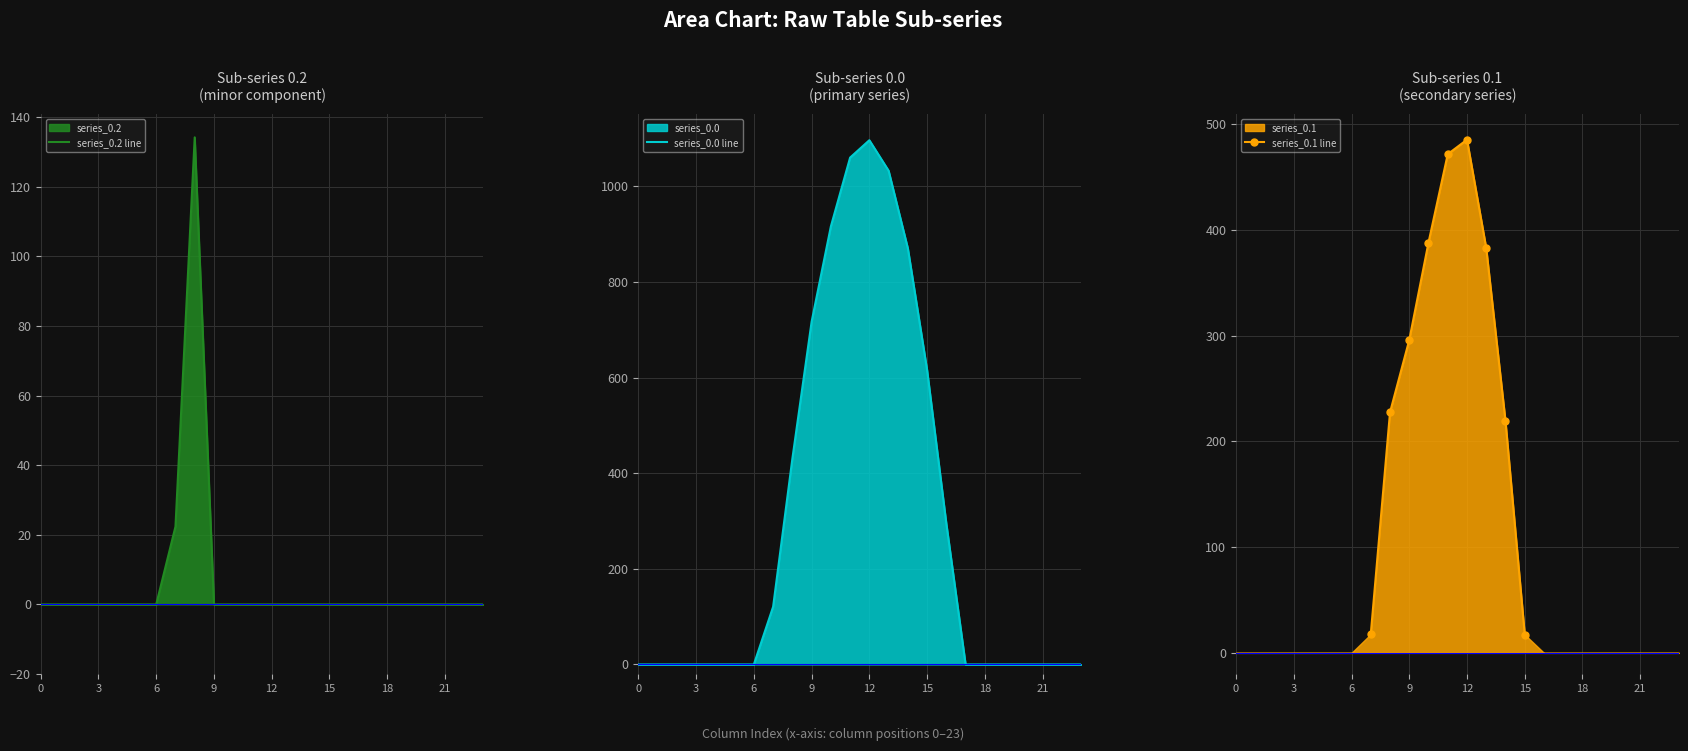

The series_0.2 series shows -48.2 at 10. True or false?

False